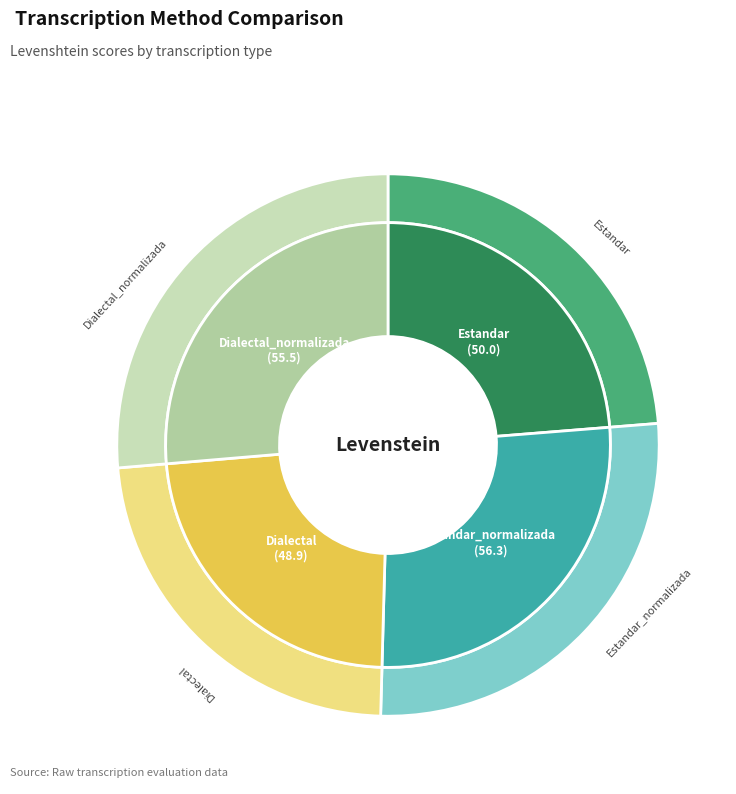

How many segments does this pie chart have?

4